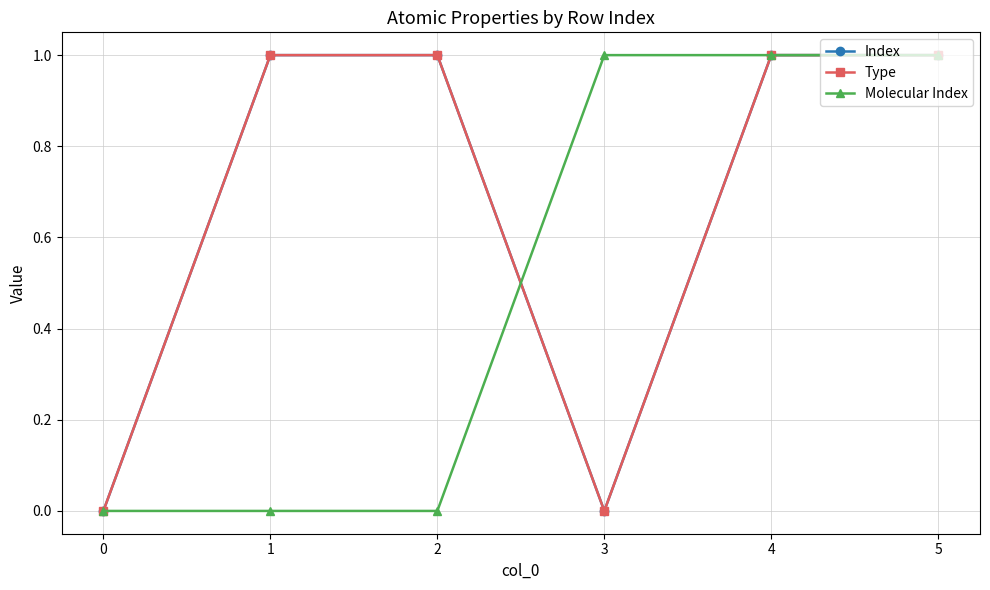

Does the chart have visible grid lines?

Yes